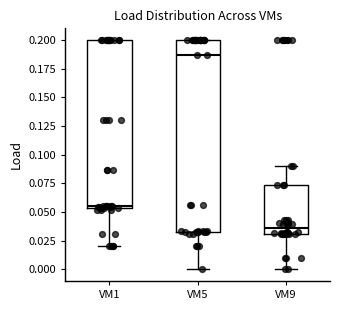

Reading left to right, read every box against the y-axis: the position of its median line, the range the box covers, and the ends of its whiskers. The values are not printed on the chart, so give them approximately, as read against the axis.

VM1: median 0.055 (just above the box's lower edge), box 0.055 to 0.200, whiskers 0.020 to 0.200
VM5: median 0.185, box 0.035 to 0.200, whiskers 0.000 to 0.200
VM9: median 0.035, box 0.030 to 0.075, whiskers 0.000 to 0.090